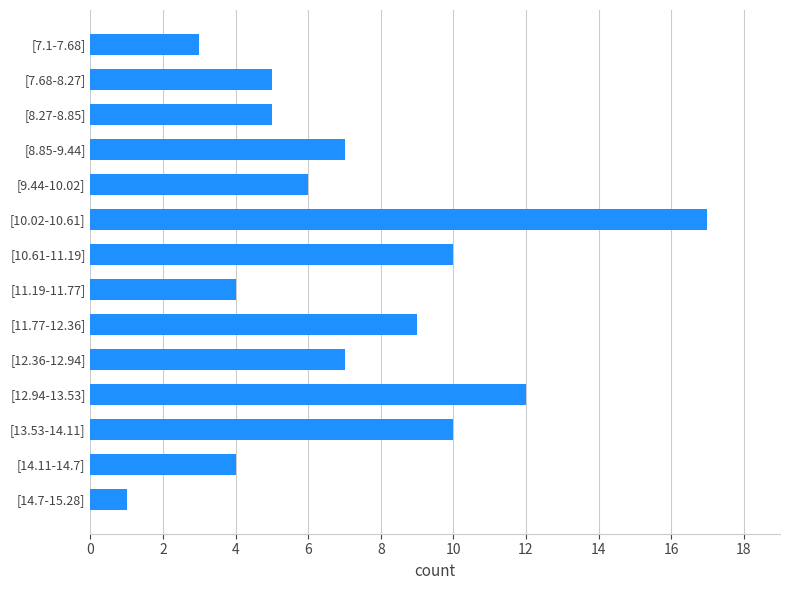

Reading bottom to top, transcribe all the data shown in this chart.

[14.7-15.28]=1	[14.11-14.7]=4	[13.53-14.11]=10	[12.94-13.53]=12	[12.36-12.94]=7	[11.77-12.36]=9	[11.19-11.77]=4	[10.61-11.19]=10	[10.02-10.61]=17	[9.44-10.02]=6	[8.85-9.44]=7	[8.27-8.85]=5	[7.68-8.27]=5	[7.1-7.68]=3